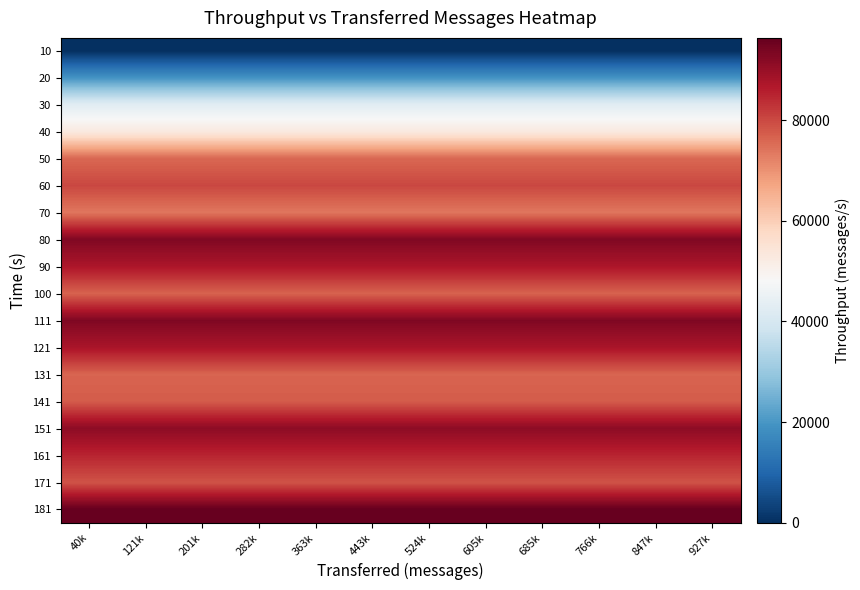

At how many categories does at least one series exceed 91473?

12